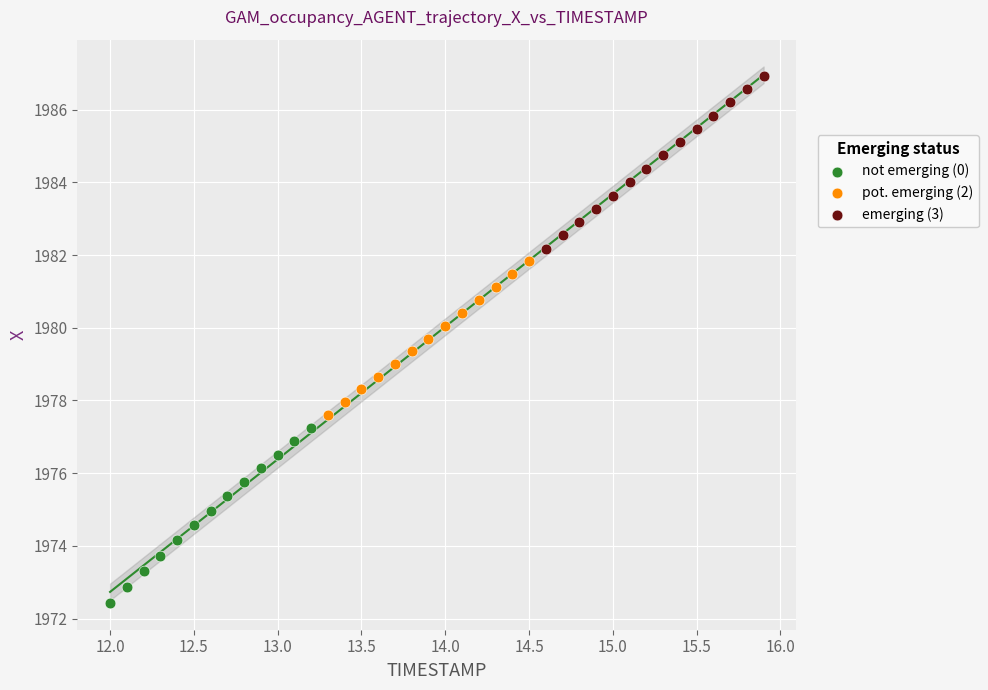

Which series reaches the minimum Y coordinate?

not emerging (0)